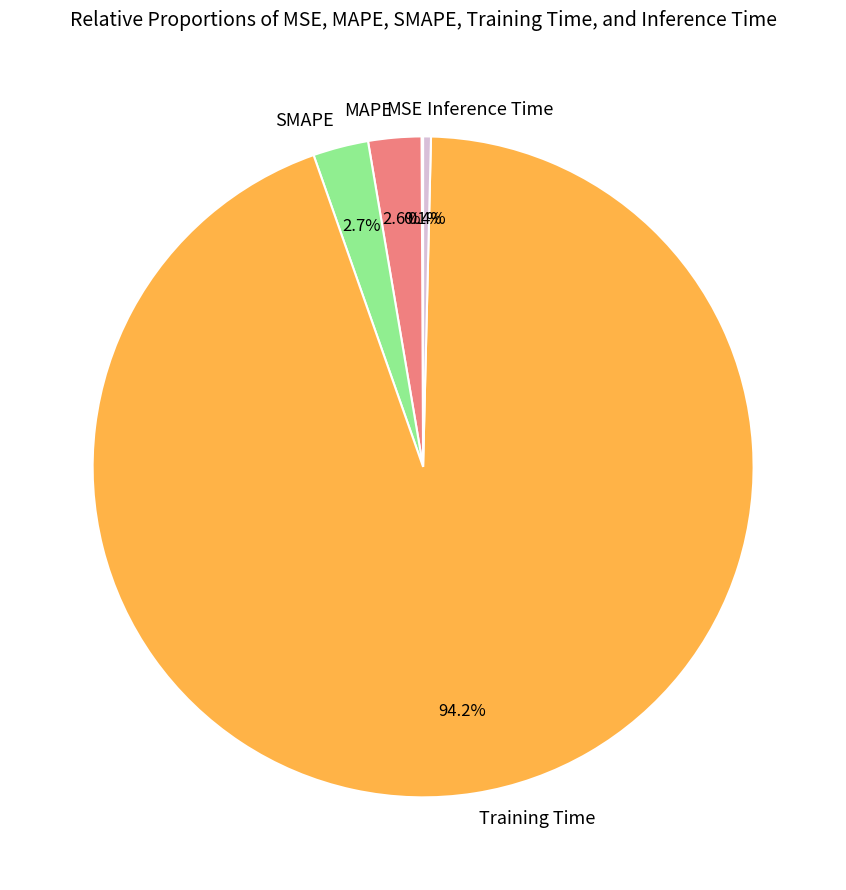

Does any single category account for the majority?

Yes